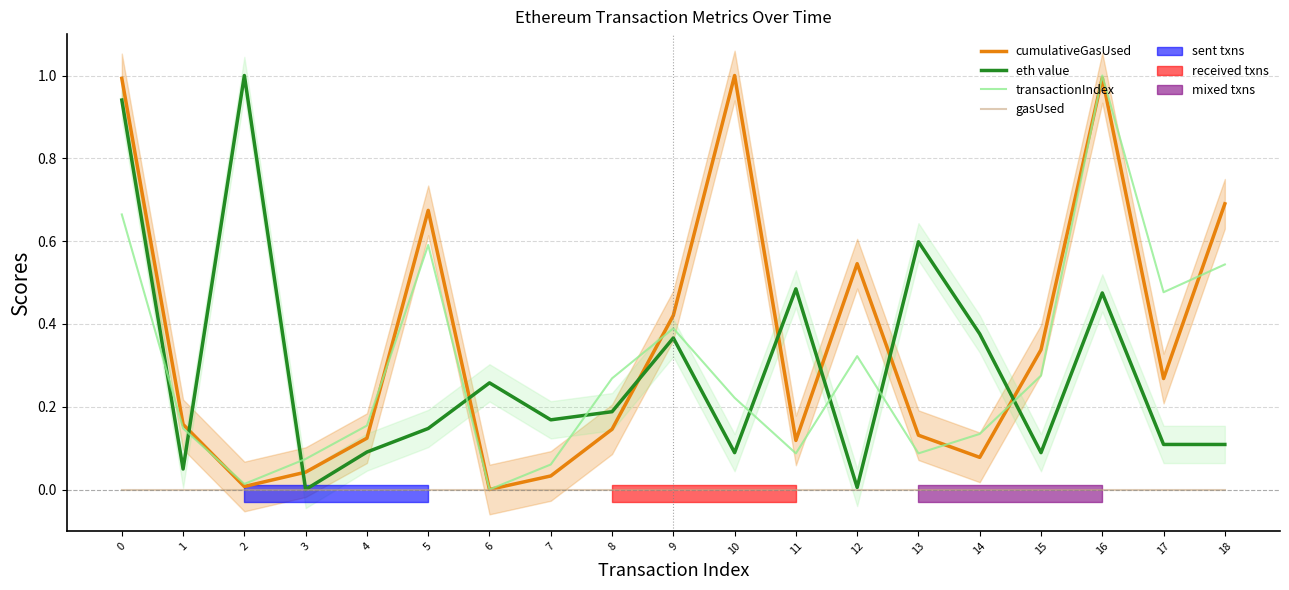

Which series has the largest total across all categories?

cumulativeGasUsed